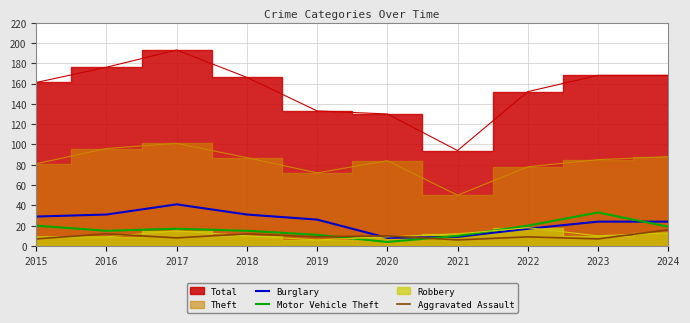

At which label does Aggravated Assault reach its peak?

2024